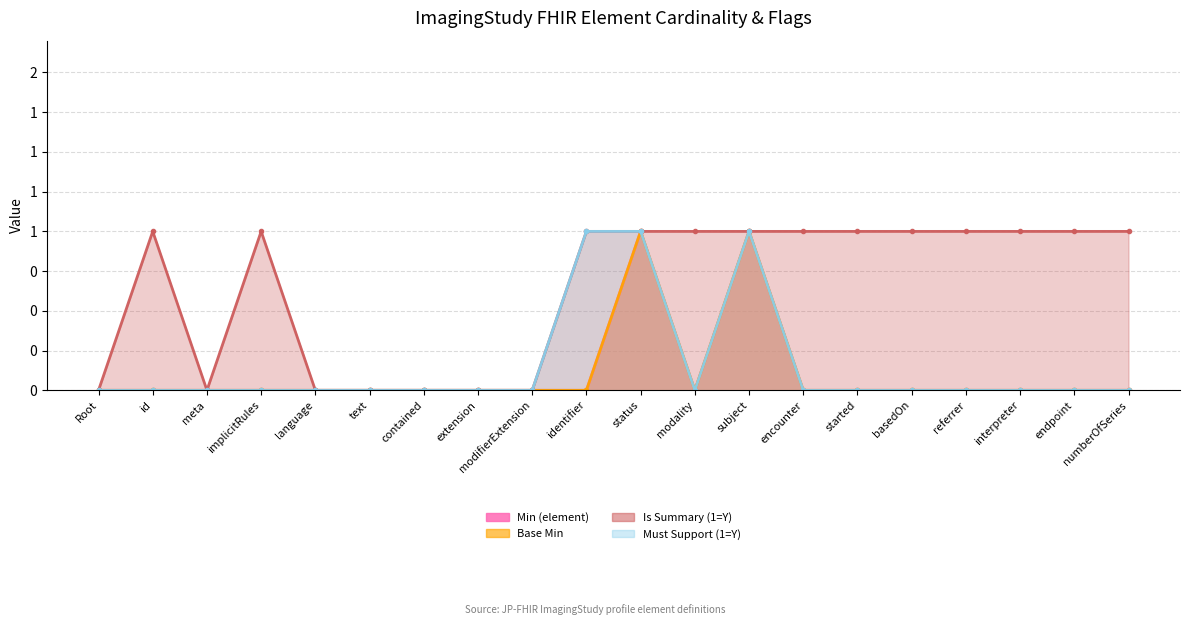

Reading left to right, extract all data points from this chart.

Min (element): 0	0	0	0	0	0	0	0	0	0	1	0	1	0	0	0	0	0	0	0
Base Min: 0	0	0	0	0	0	0	0	0	0	1	0	1	0	0	0	0	0	0	0
Is Summary (1=Y): 0	1	0	1	0	0	0	0	0	1	1	1	1	1	1	1	1	1	1	1
Must Support (1=Y): 0	0	0	0	0	0	0	0	0	1	1	0	1	0	0	0	0	0	0	0